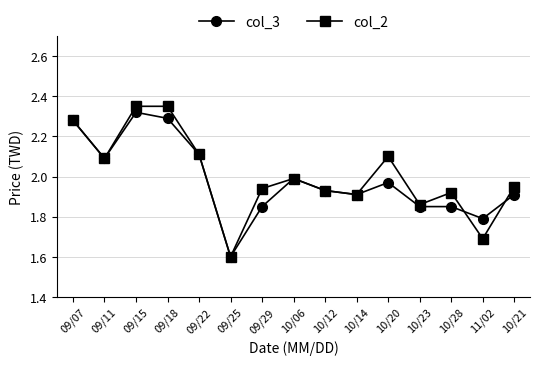

Which series changed the most between 09/11 and 10/23?

col_3